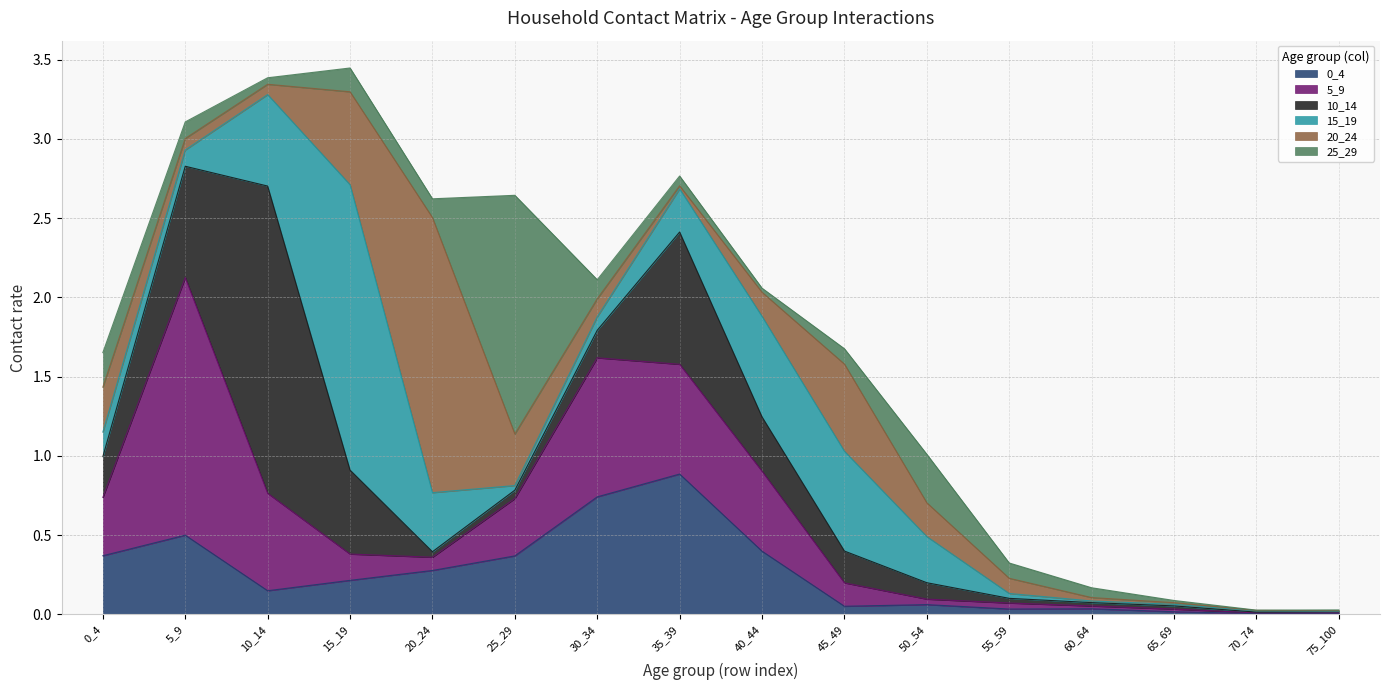

Rank the series at 40_44 from lowest to highest value.

25_29, 20_24, 10_14, 0_4, 5_9, 15_19